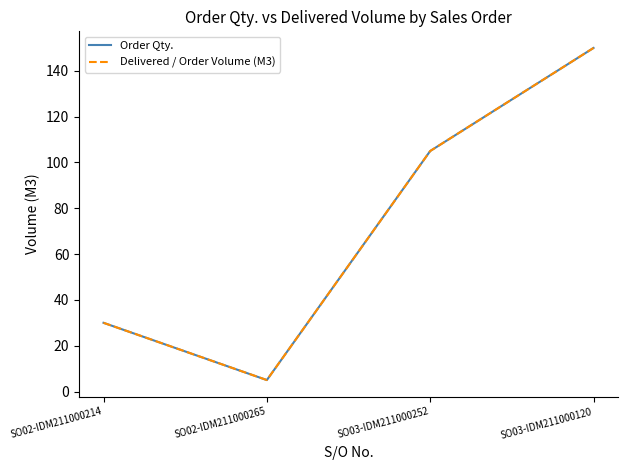

Does the chart have visible grid lines?

No